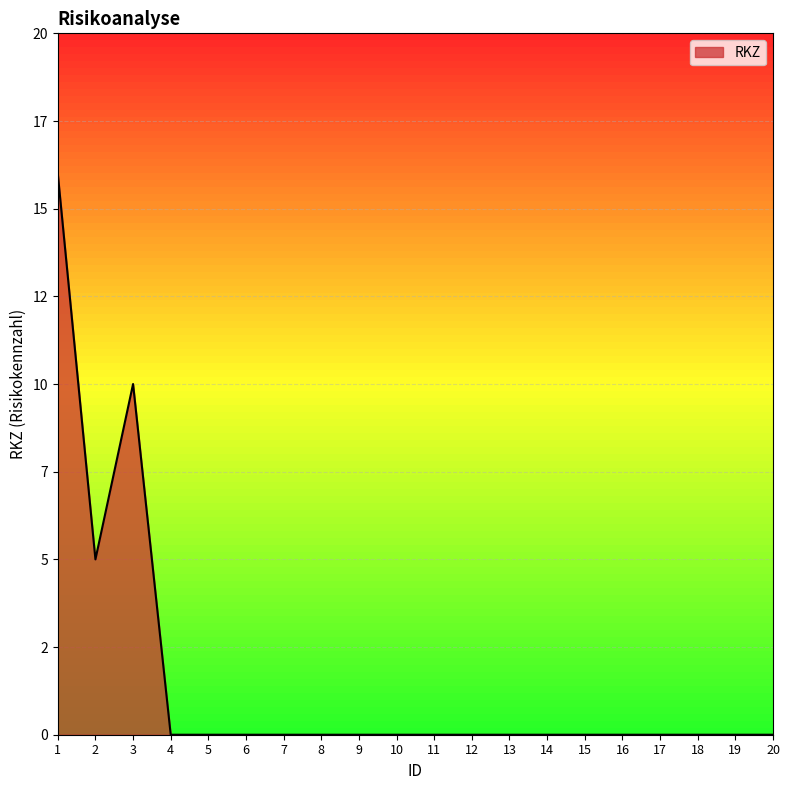

What is the greatest value displayed?

16